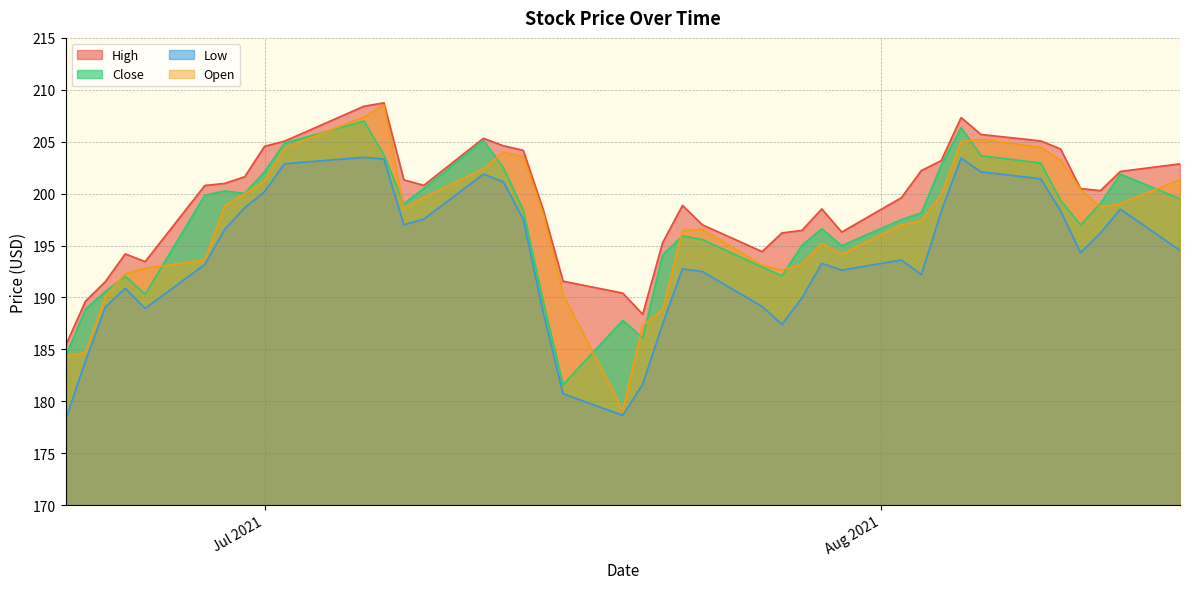

What is the smallest value displayed?

178.2